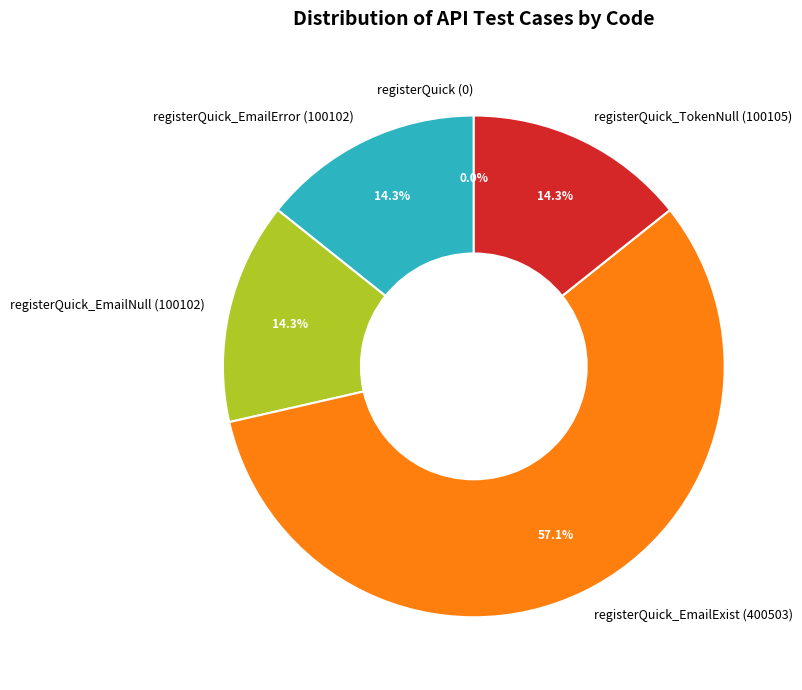

Approximately how many times larger is the value at registerQuick_TokenNull (100105) compared to registerQuick_EmailError (100102)?

1.0